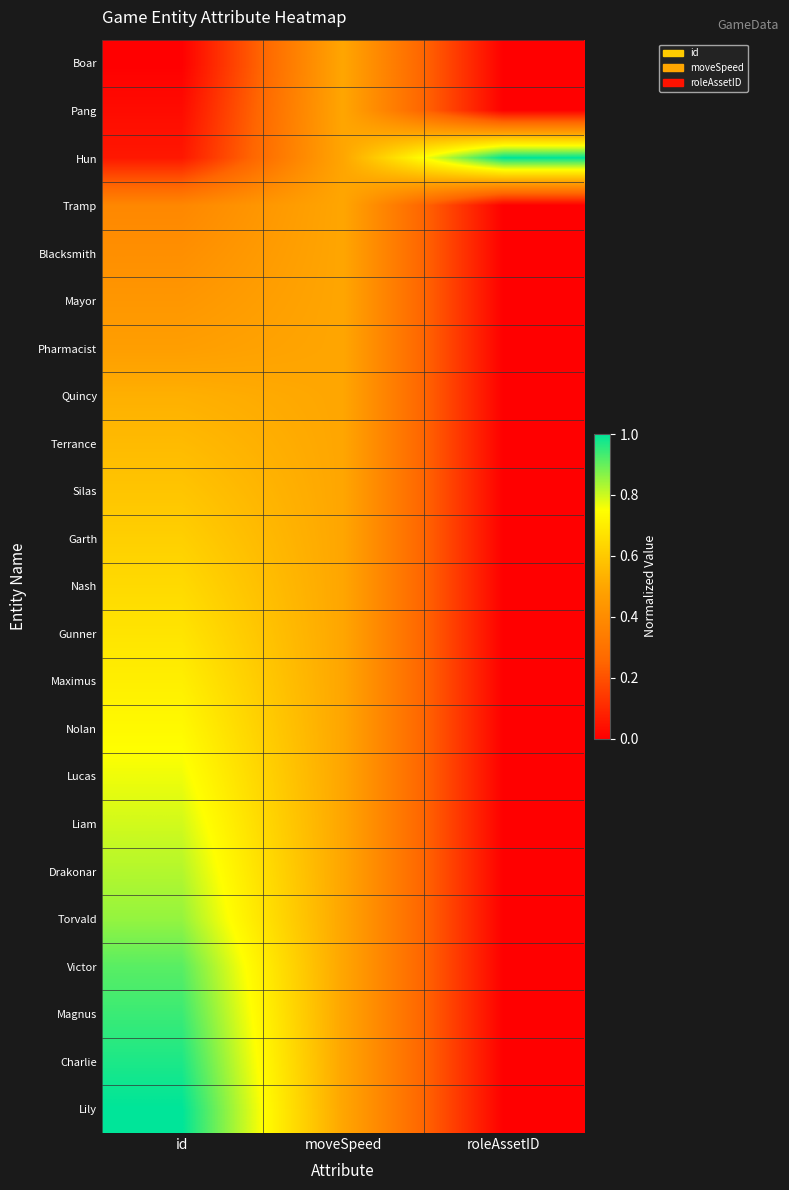

At how many categories does at least one series exceed 0?

3